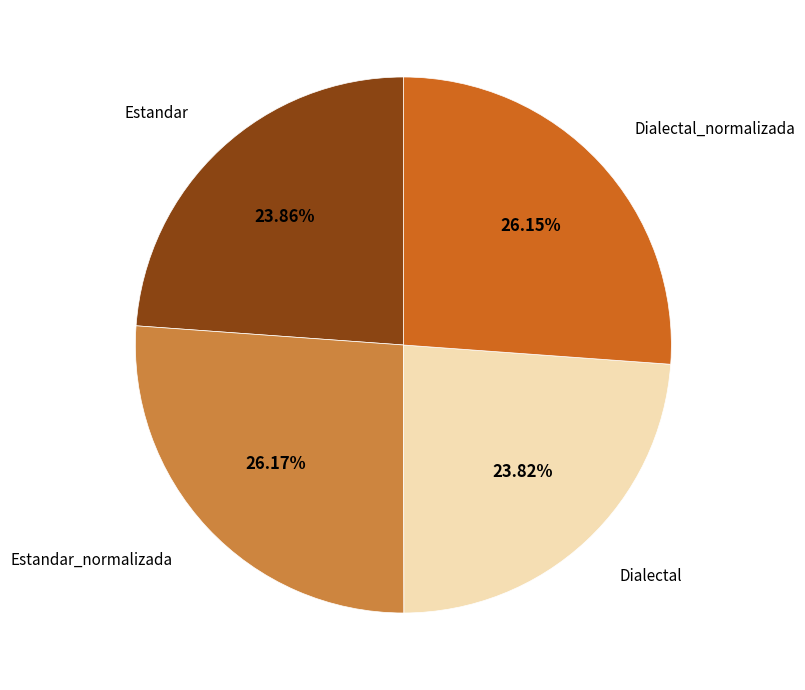

Is there a majority slice in this chart?

No